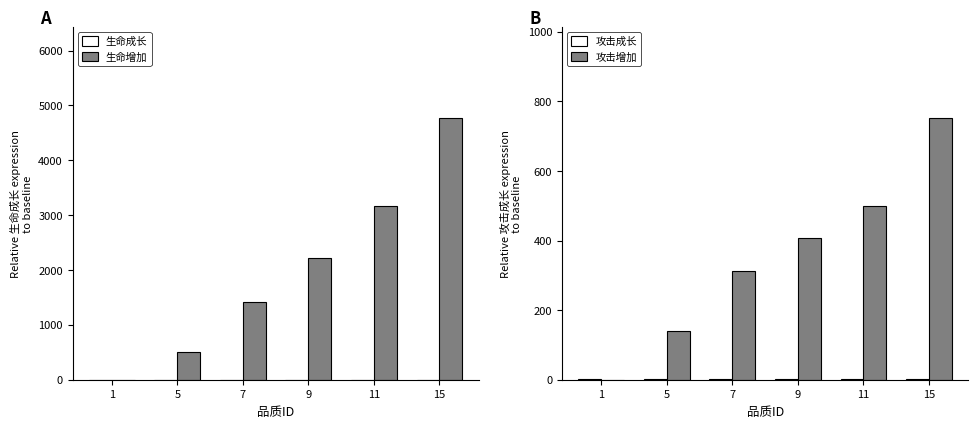

What is the sum of the 攻击成长 values at 11 and 5?

3.8